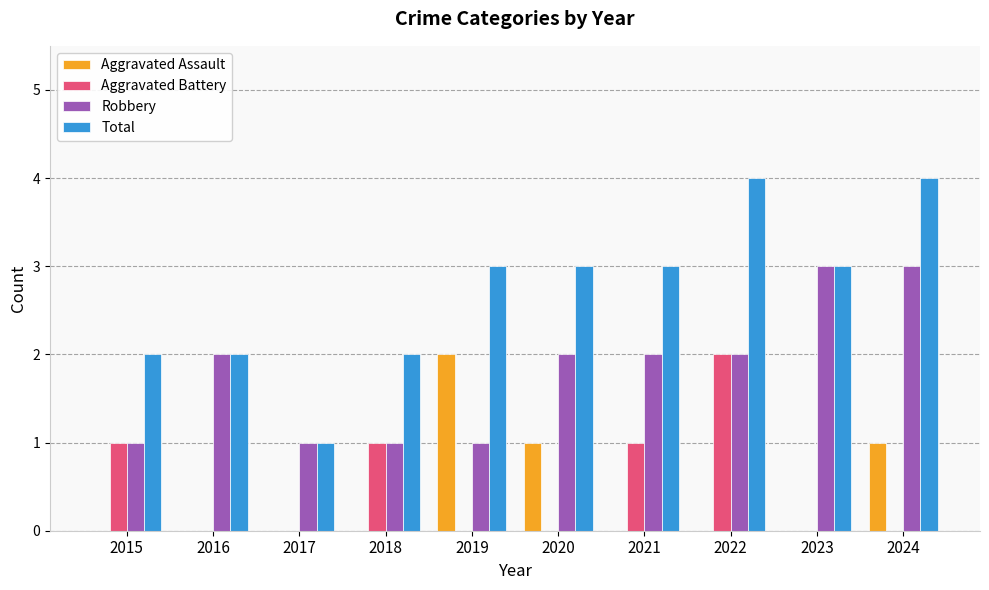

What is the spread (max minus min) of values at 2017?

1